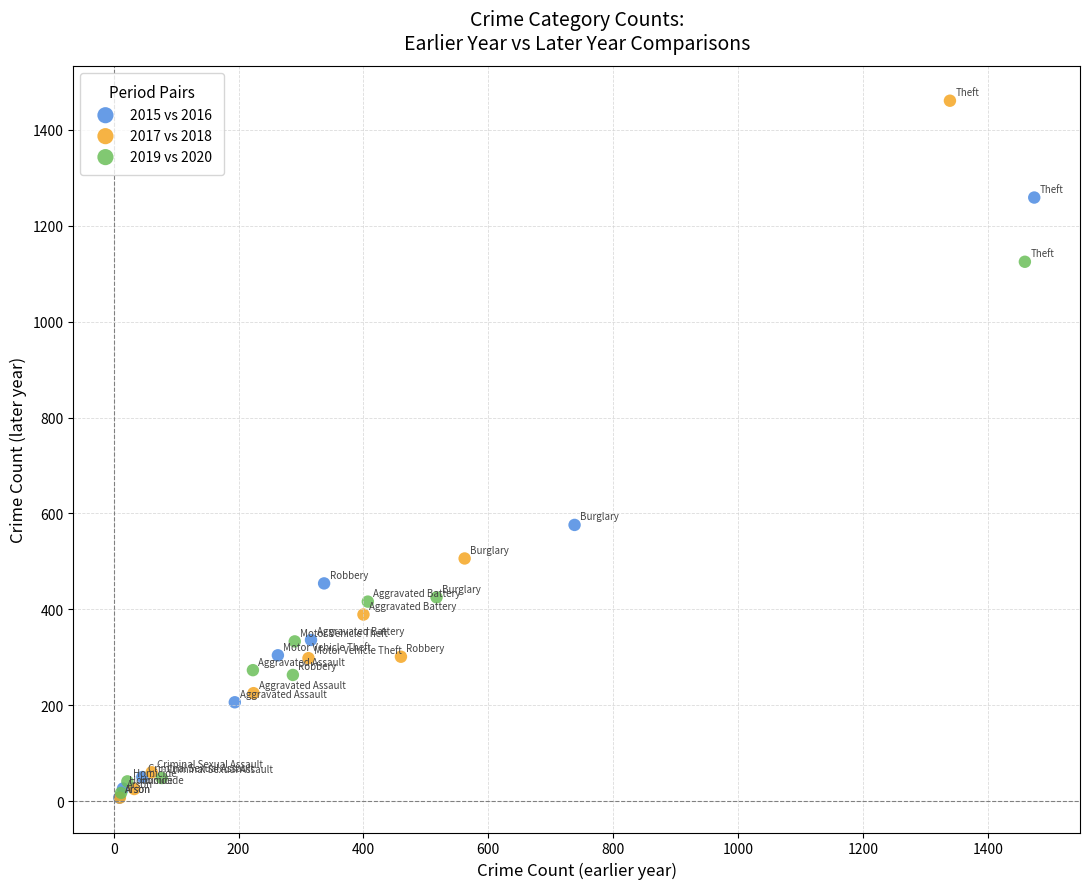

Which series reaches the maximum Y coordinate?

2017 vs 2018